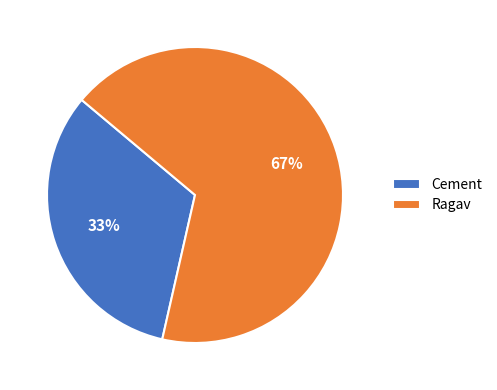

Which slice is the smallest?

Cement